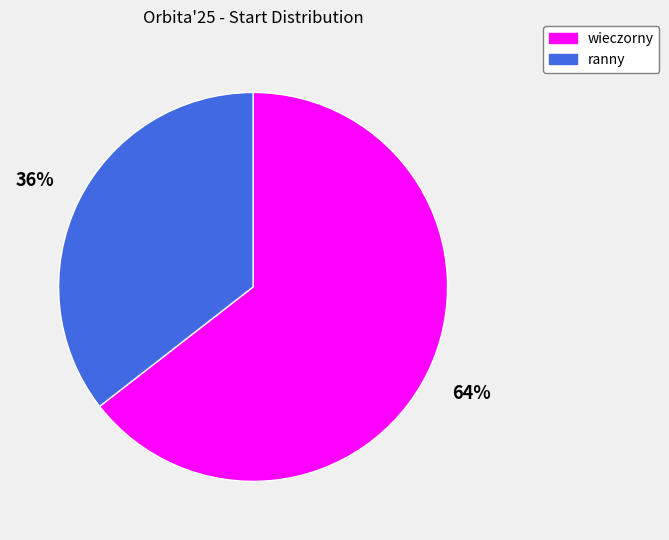

Approximately how many times larger is the value at wieczorny compared to ranny?

1.8